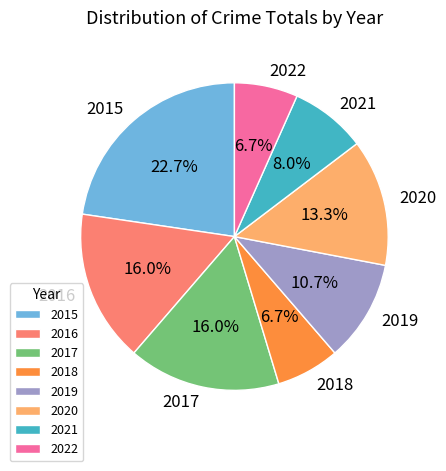

To the nearest percent, what is the average slice percentage?

12%